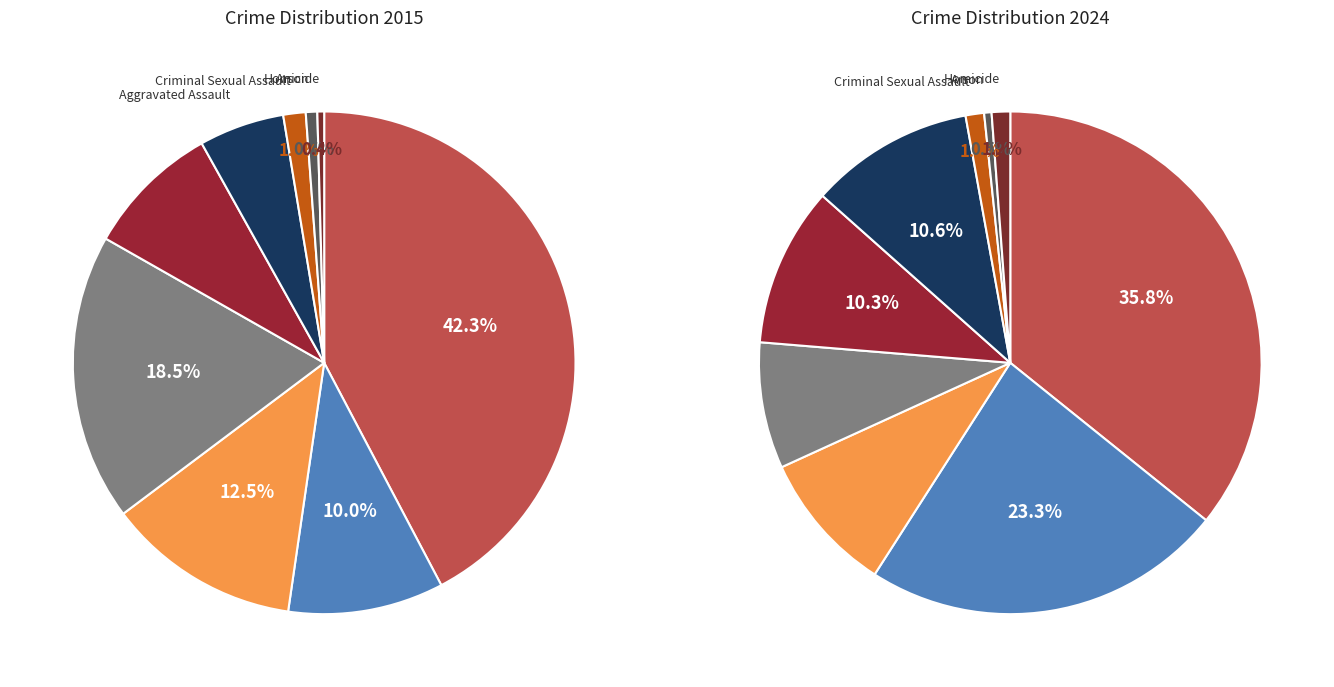

To the nearest percent, what portion does values_2015 represent?

36%